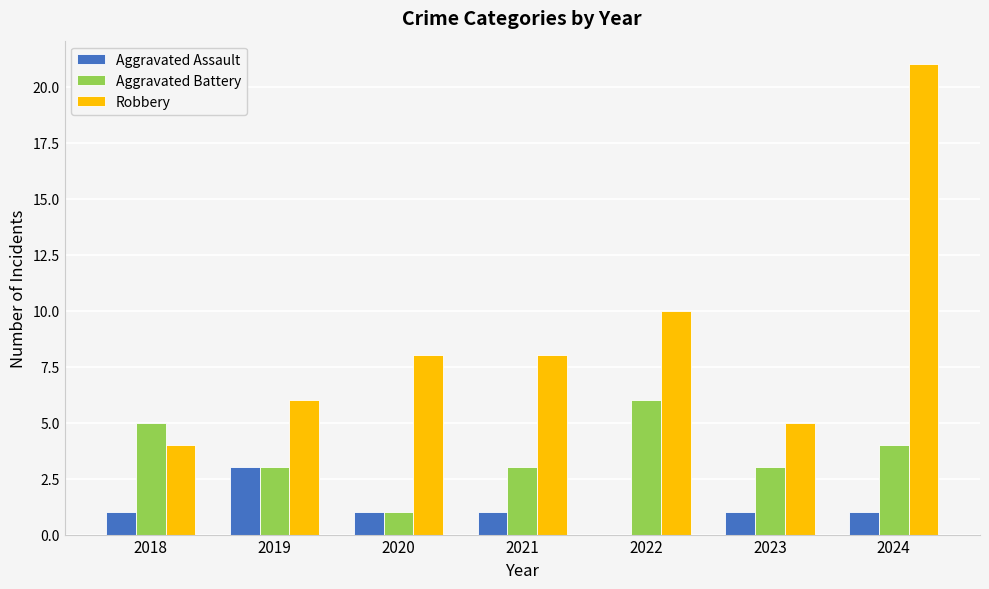

The Aggravated Assault series shows 1 at 2021. True or false?

True